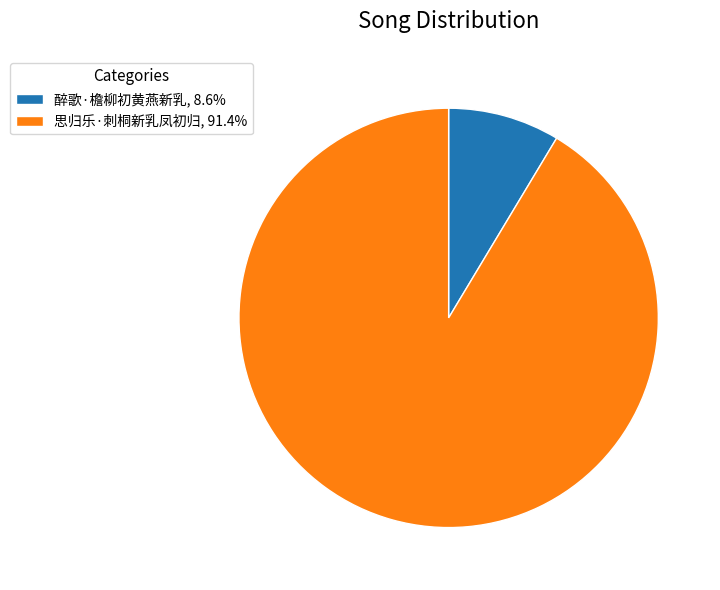

Do 醉歌·檐柳初黄燕新乳, 8.6% and 思归乐·刺桐新乳凤初归, 91.4% together represent more than half of the pie?

Yes